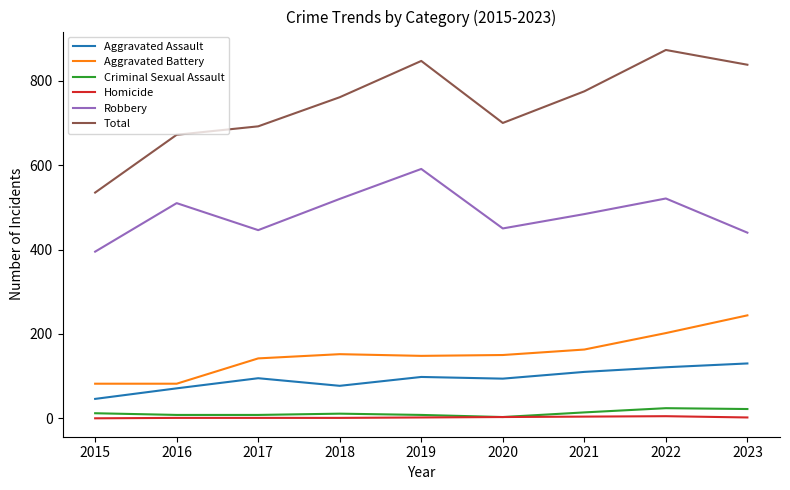

In Total, how many points are higher than both neighbors (excluding endpoints)?

2